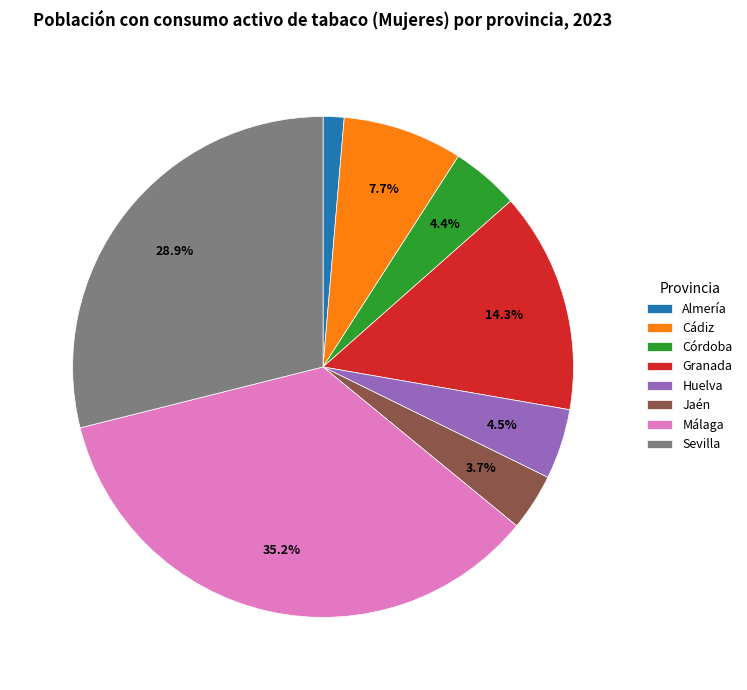

Does Málaga represent more than half of the total?

No